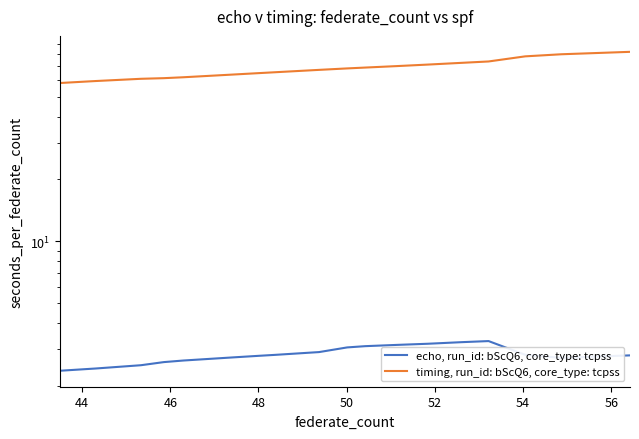

What is the total value across all series at 56?

67.8